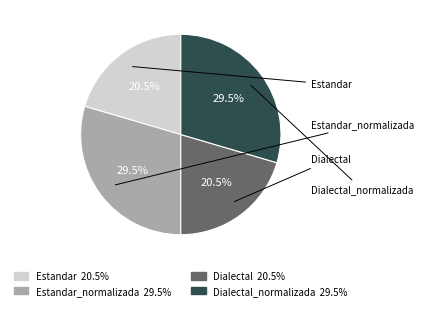

Is there any slice that represents more than half of the pie?

No